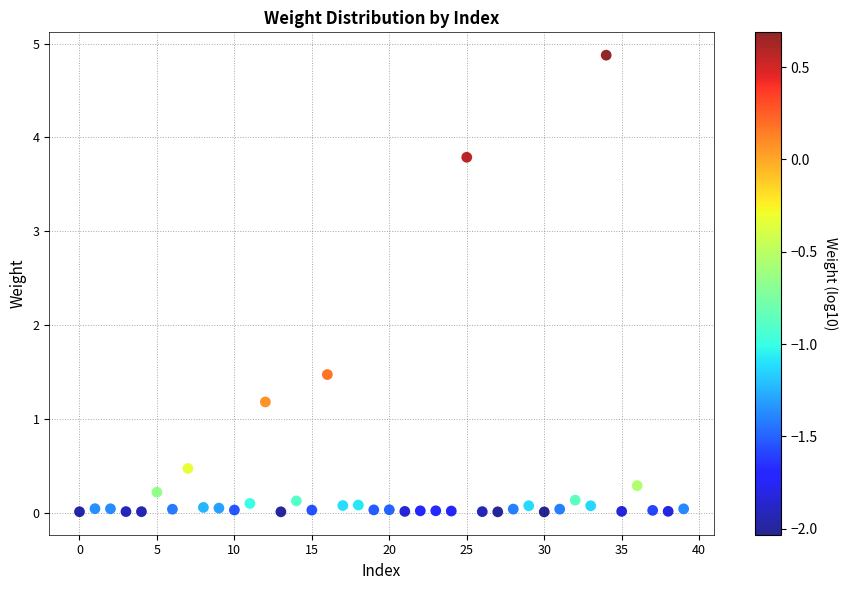

What Y value in the scatter plot is closest to 2?

1.5